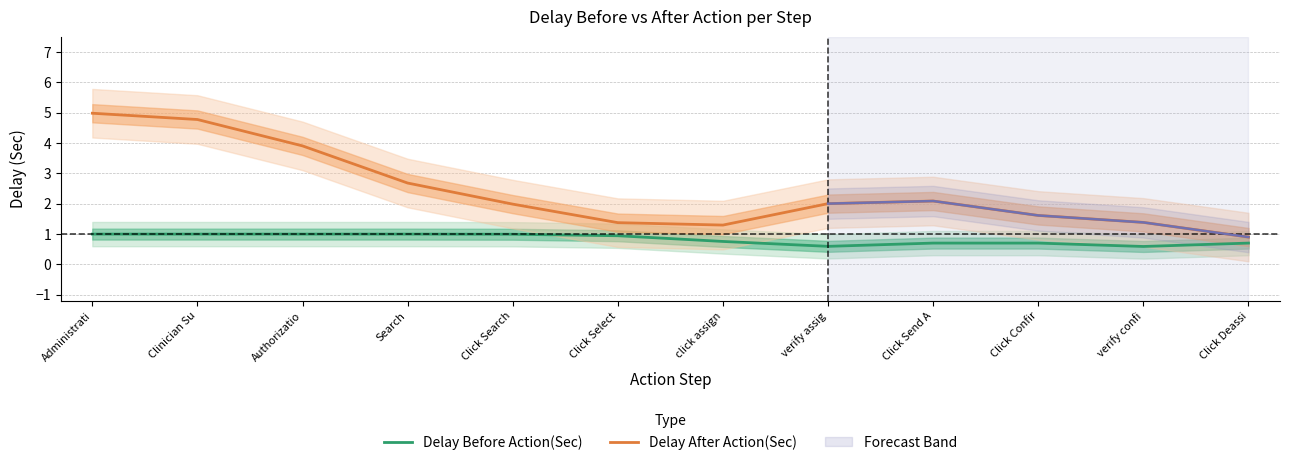

Count the number of categories in the chart.

12